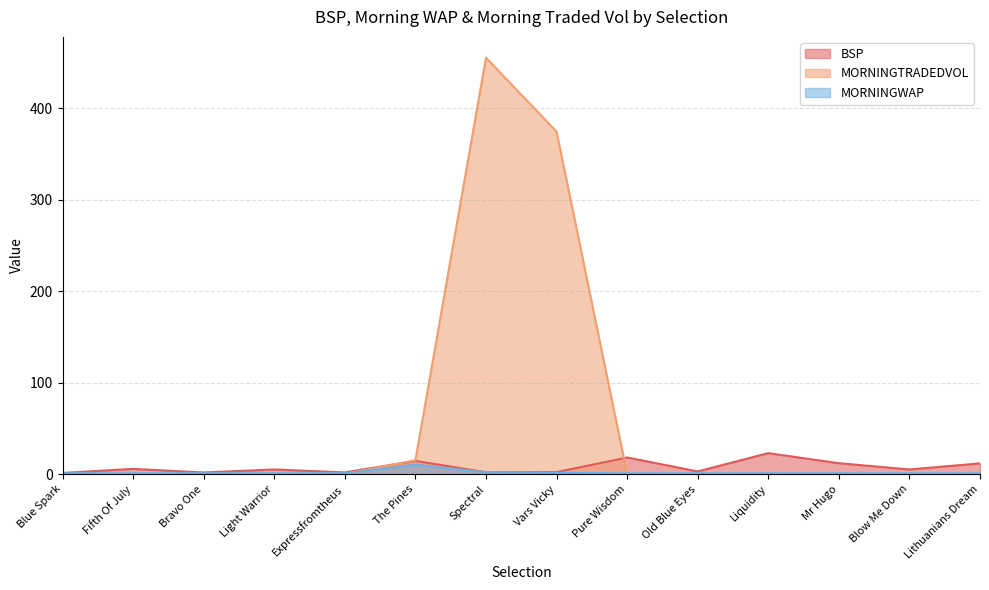

What is the approximate value of BSP at Expressfromtheus?

1.9